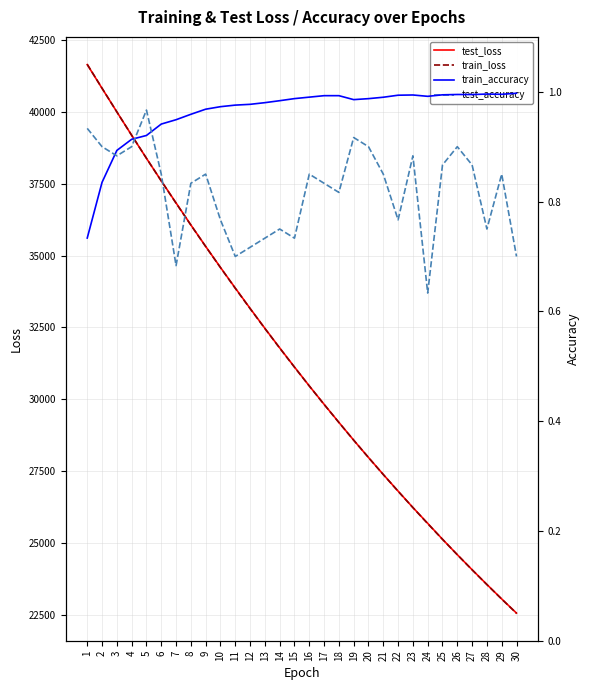

How many data points in test_loss are less than 31121?

15